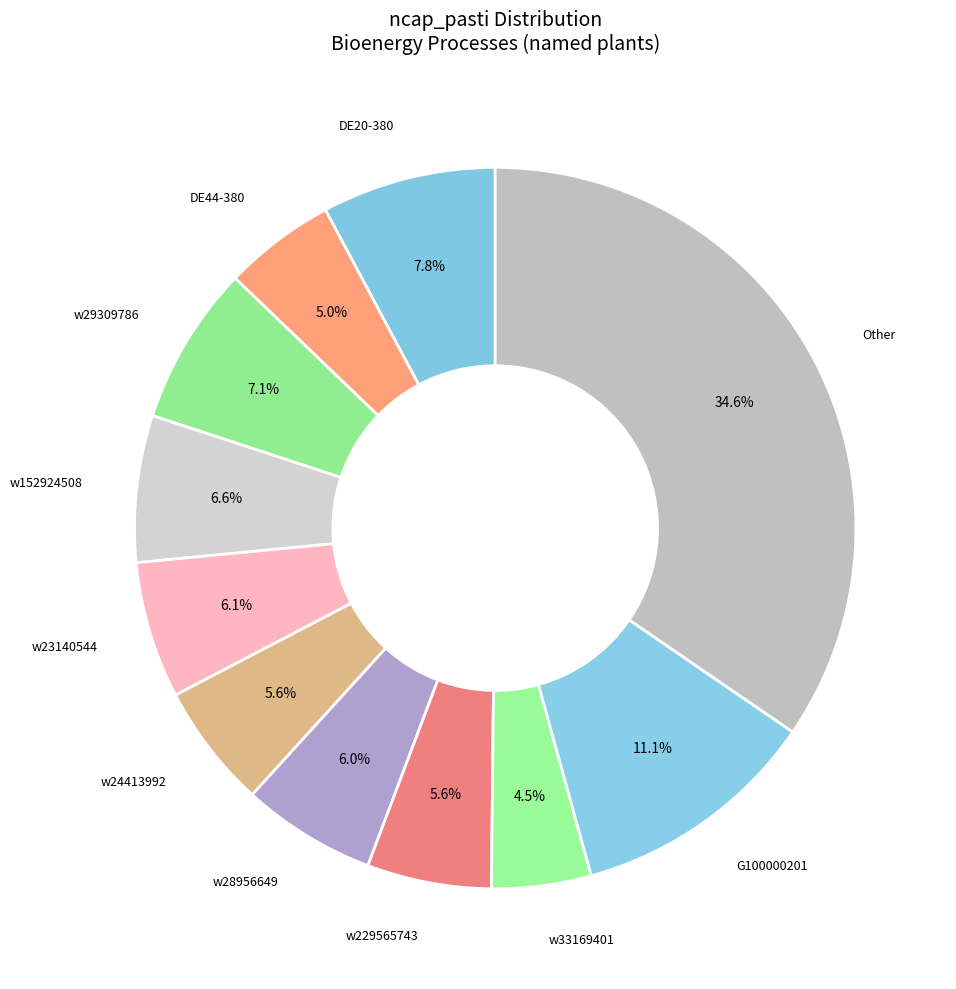

Which category has the biggest portion of the pie?

Other